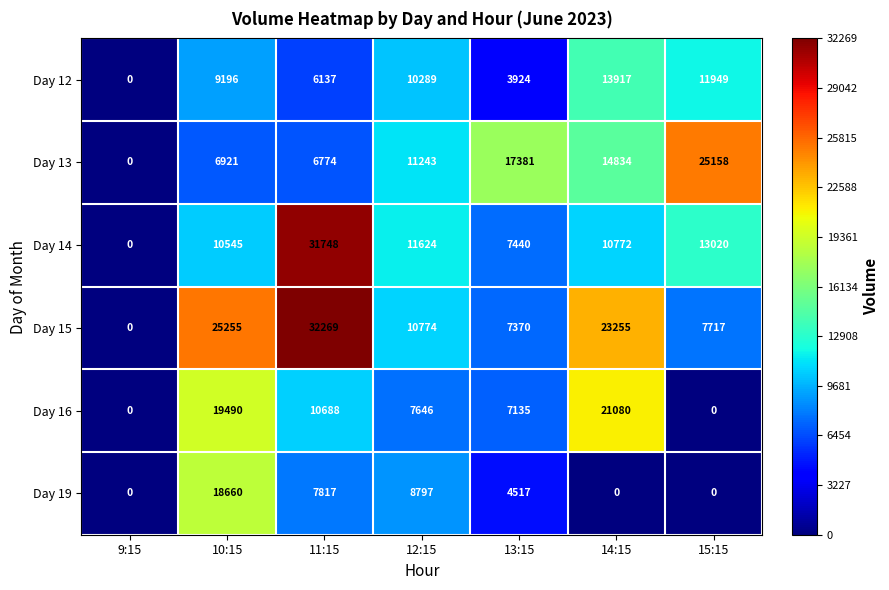

At 10:15, list the series in order from smallest to largest.

Day 13, Day 12, Day 14, Day 19, Day 16, Day 15